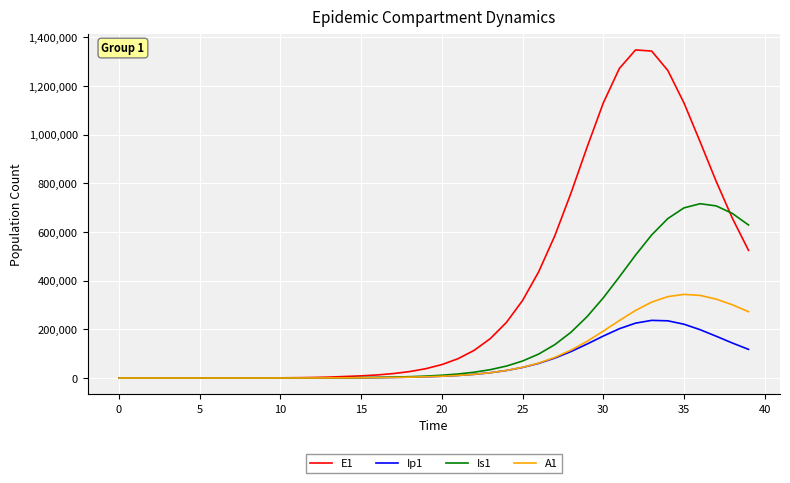

How many series are shown in this chart?

4